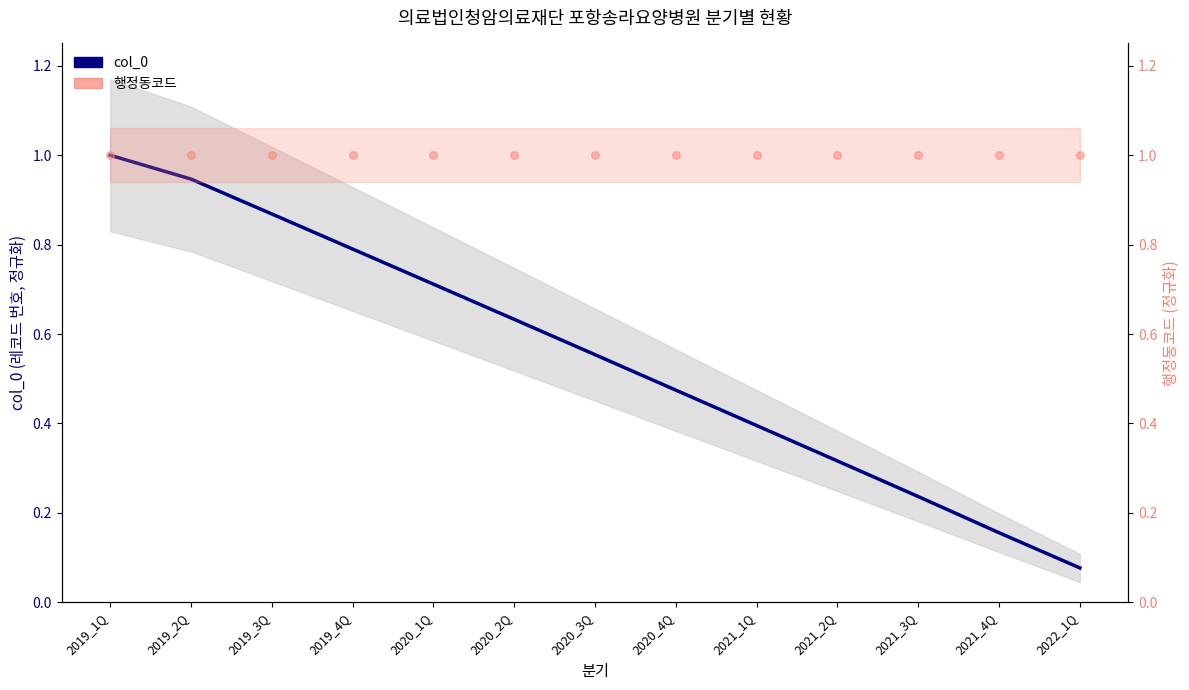

Which series has the largest Y range (max minus min)?

col_0